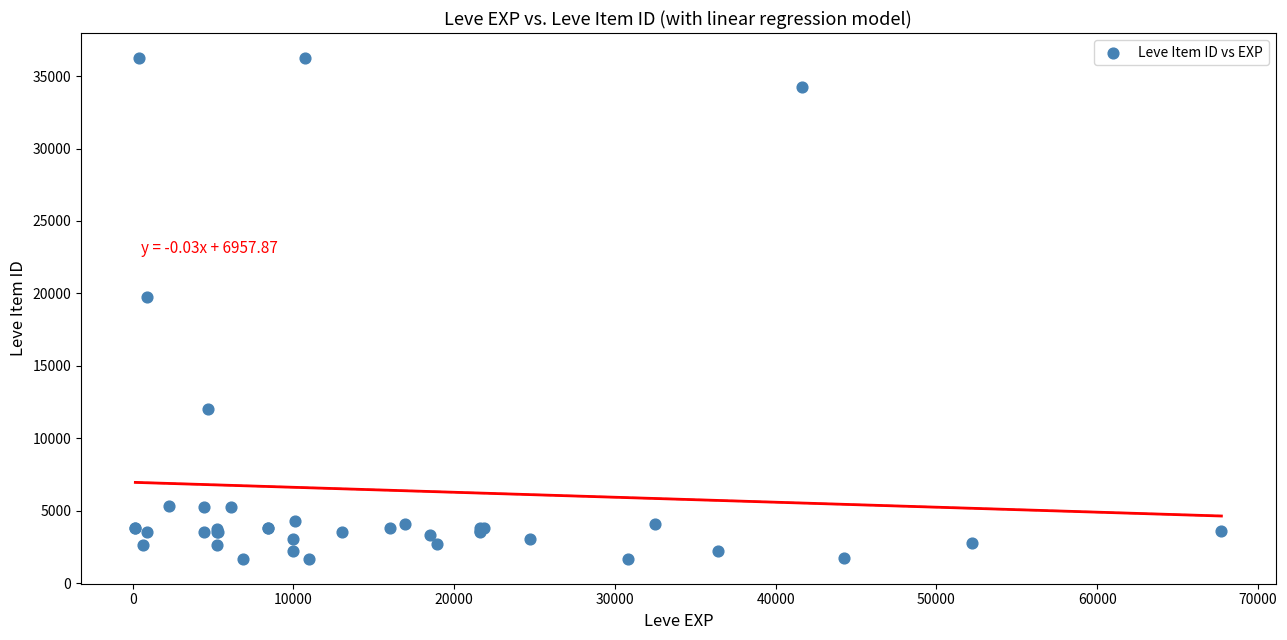

What Y value in the scatter plot is closest to 18967?

19744